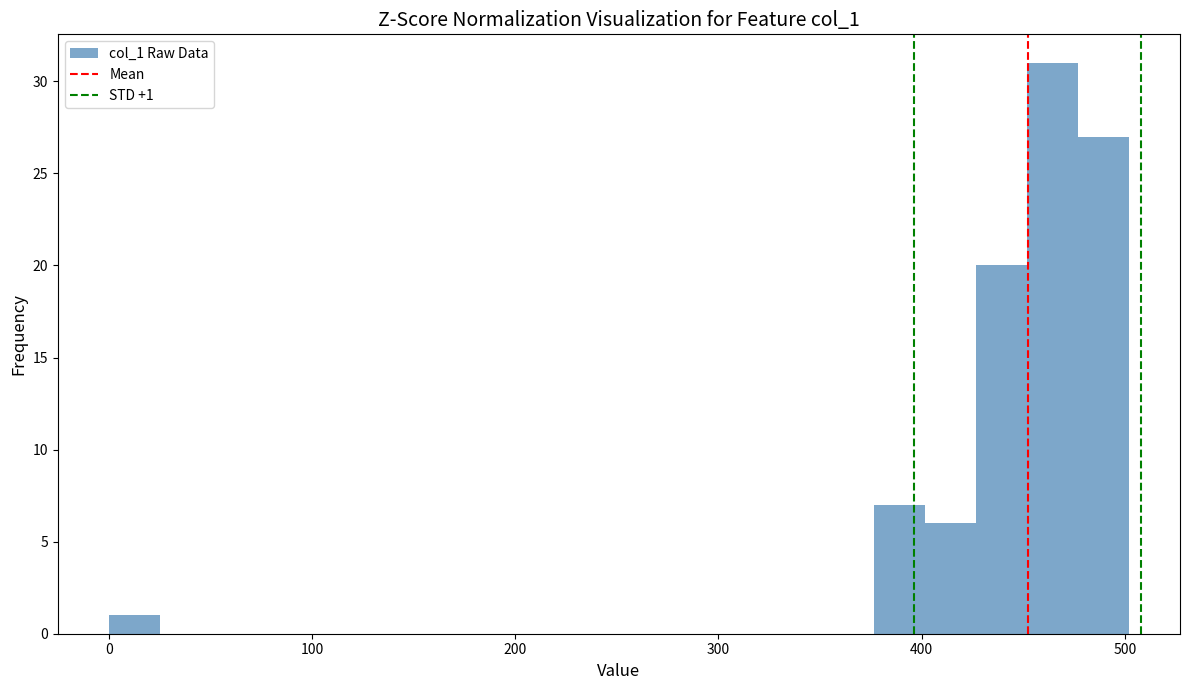

Read against the x-axis, roughly where is the centre of the tallest bar?

460